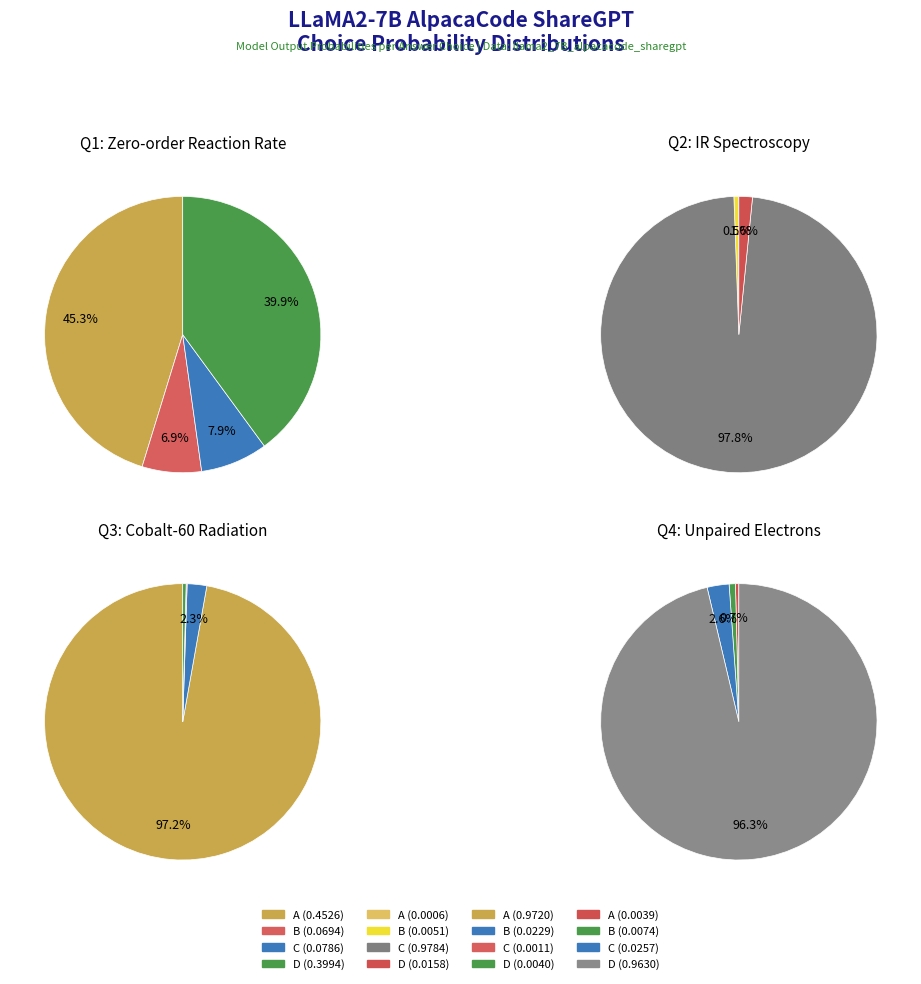

Does D account for over 50% of the chart?

No